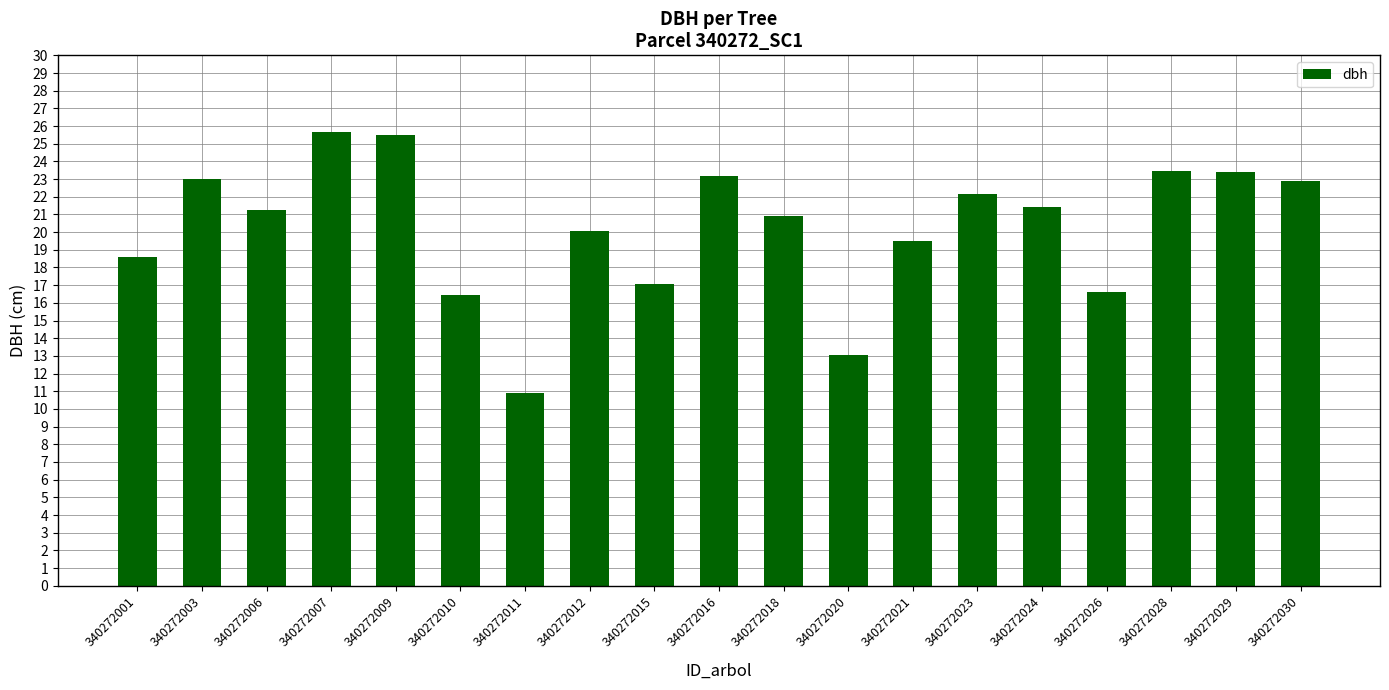

What is the smallest value displayed?

10.9